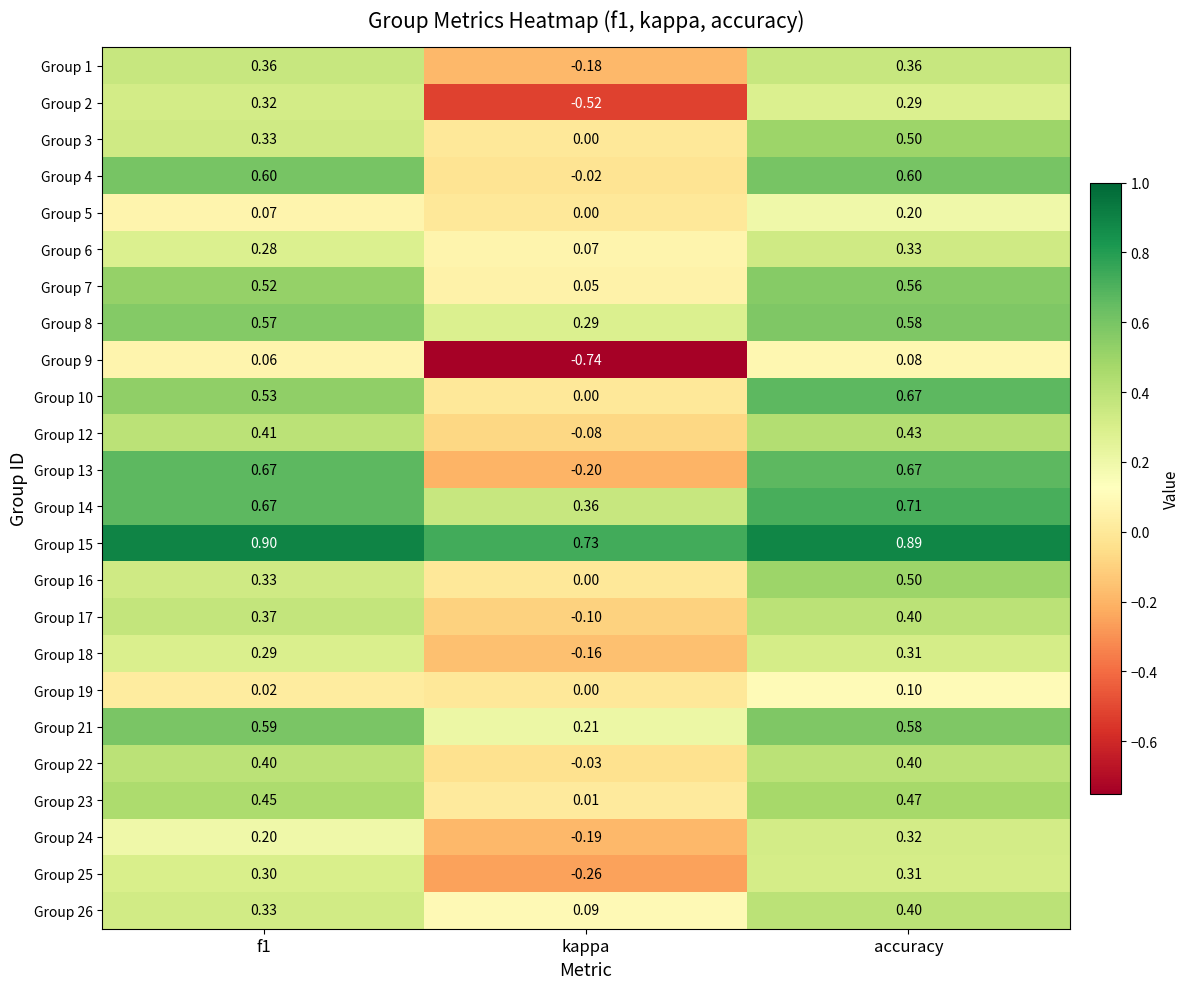

How many distinct data groups are displayed?

24